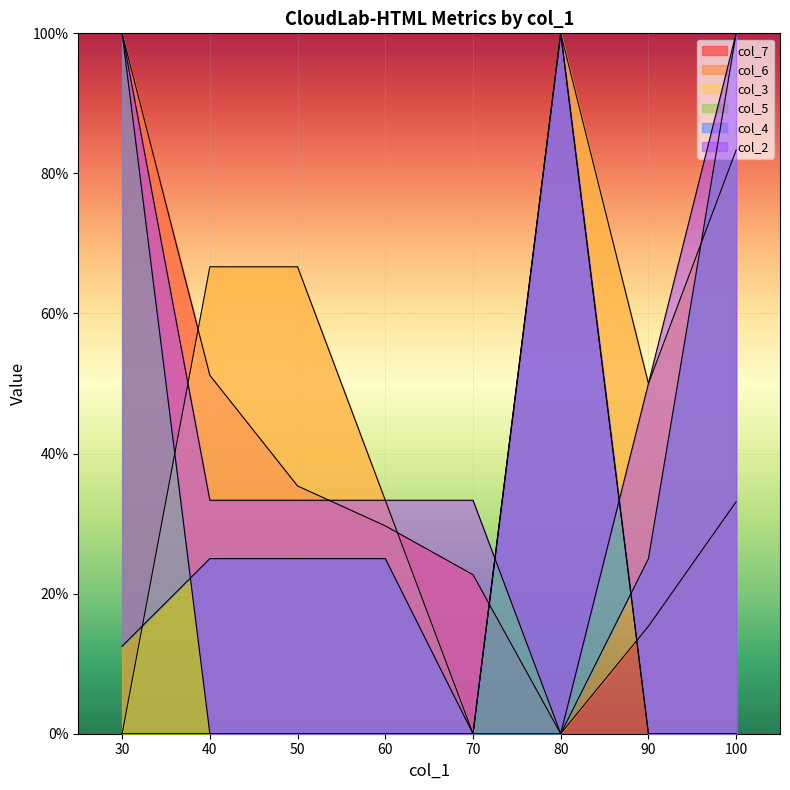

Which category has the highest value across all series?

30